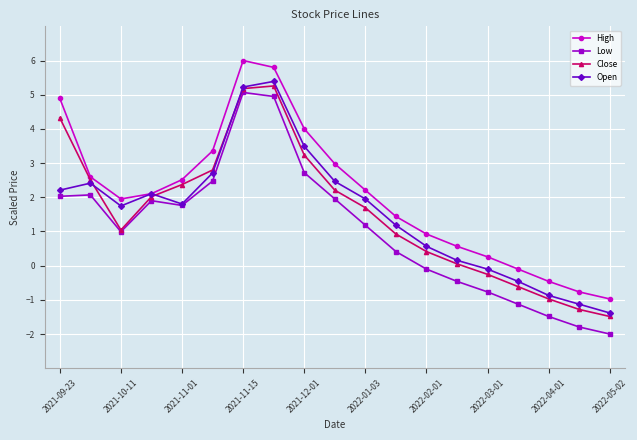

What is the minimum value for Close?

-1.5